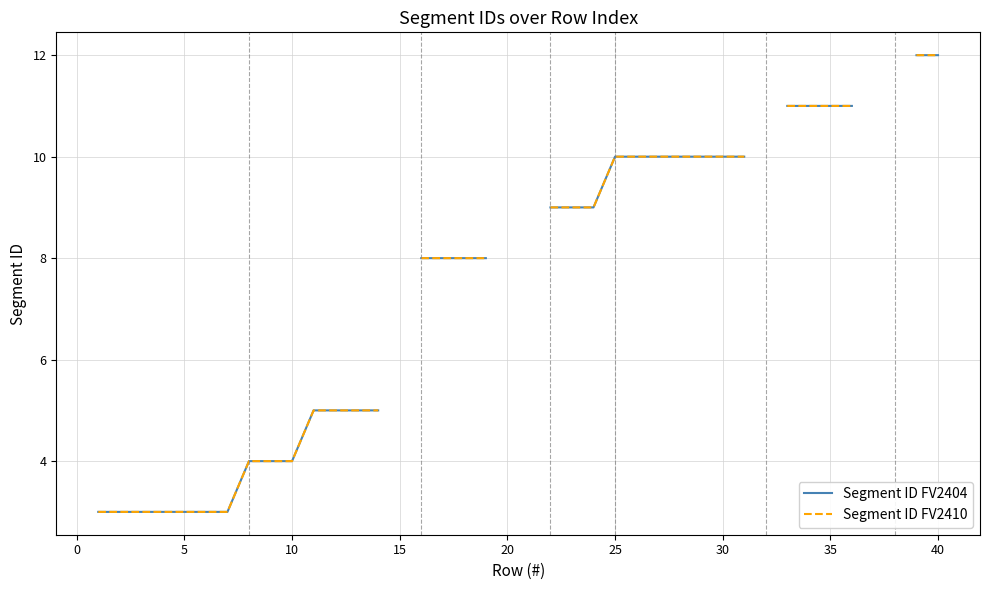

What is the greatest value displayed?

12.0